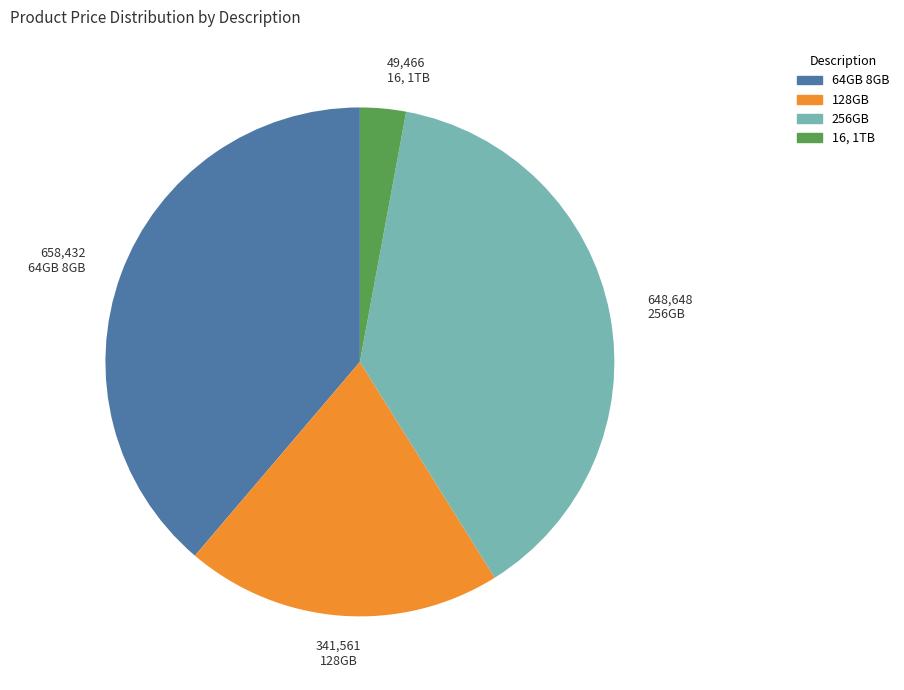

Rank the categories by value from lowest to highest.

16, 1TB, 128GB, 256GB, 64GB 8GB